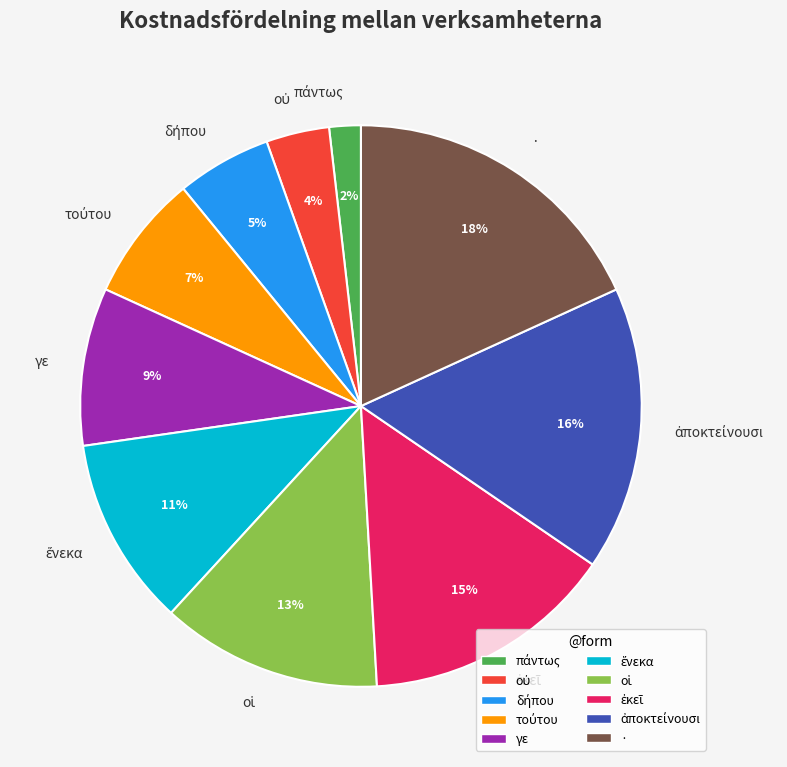

To the nearest percent, what portion does γε represent?

9%